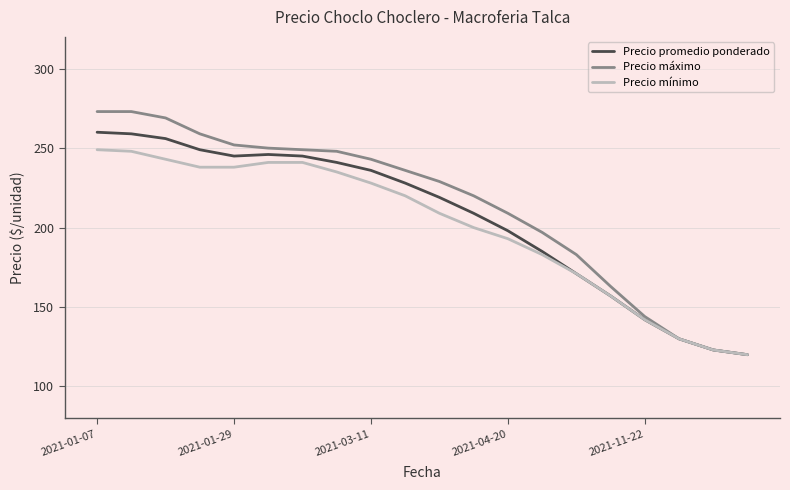

Rank the series by their maximum value, from lowest to highest.

Precio mínimo, Precio promedio ponderado, Precio máximo